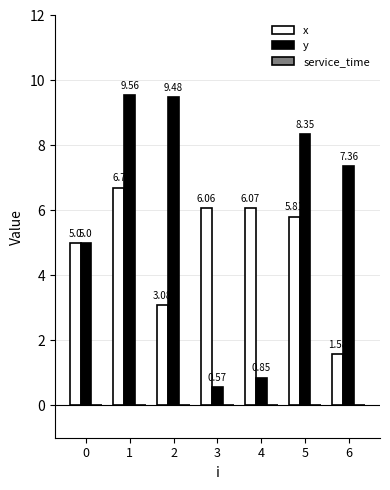

Which series has the widest spread of values?

y